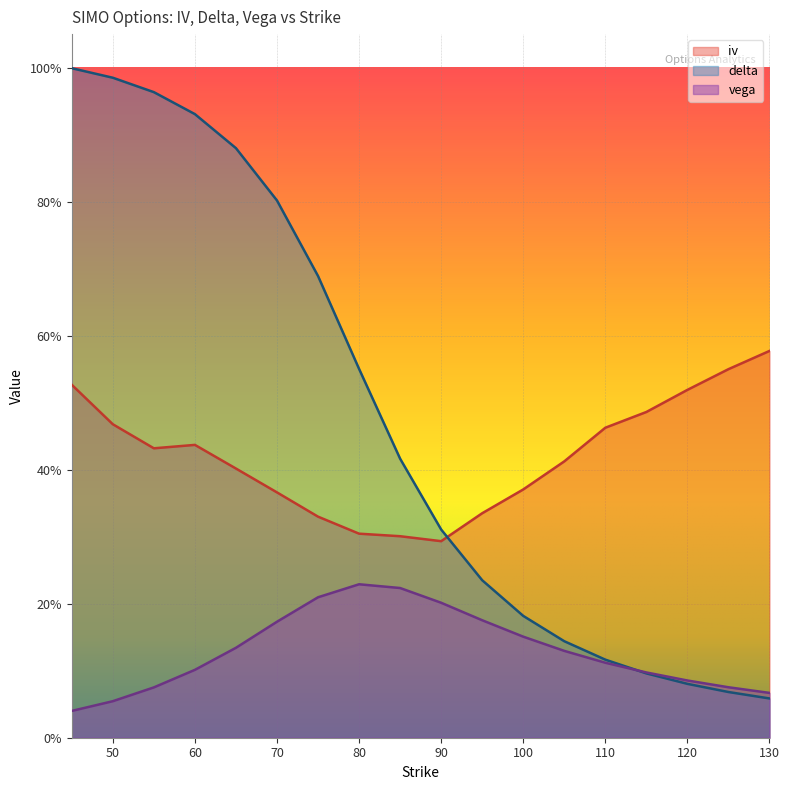

What is the lowest value of the delta series?

0.1